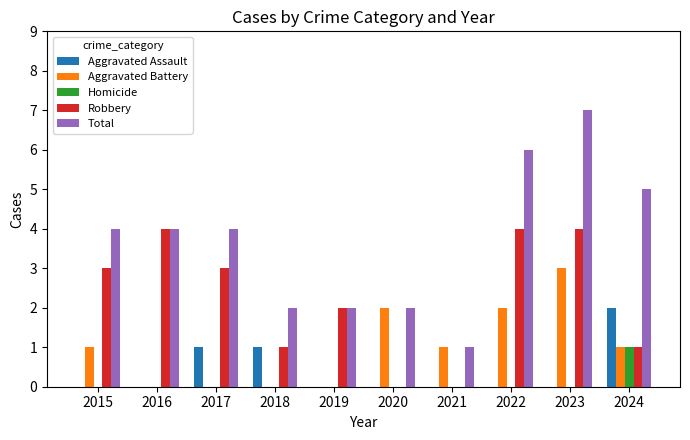

What is the sum of all Robbery values?

22